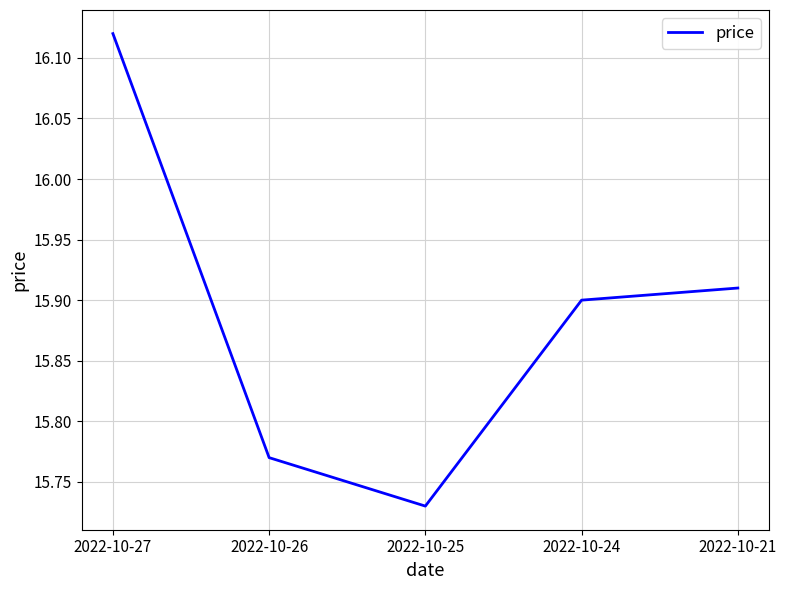

What is the difference between the second highest and minimum values?

0.2